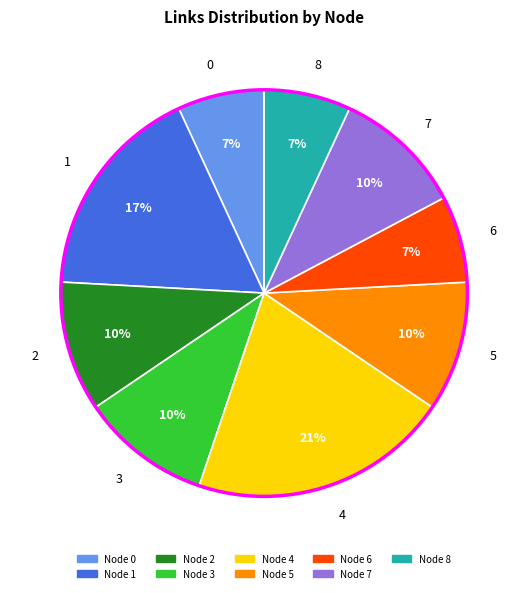

To the nearest percent, what percentage of the pie is 4?

21%